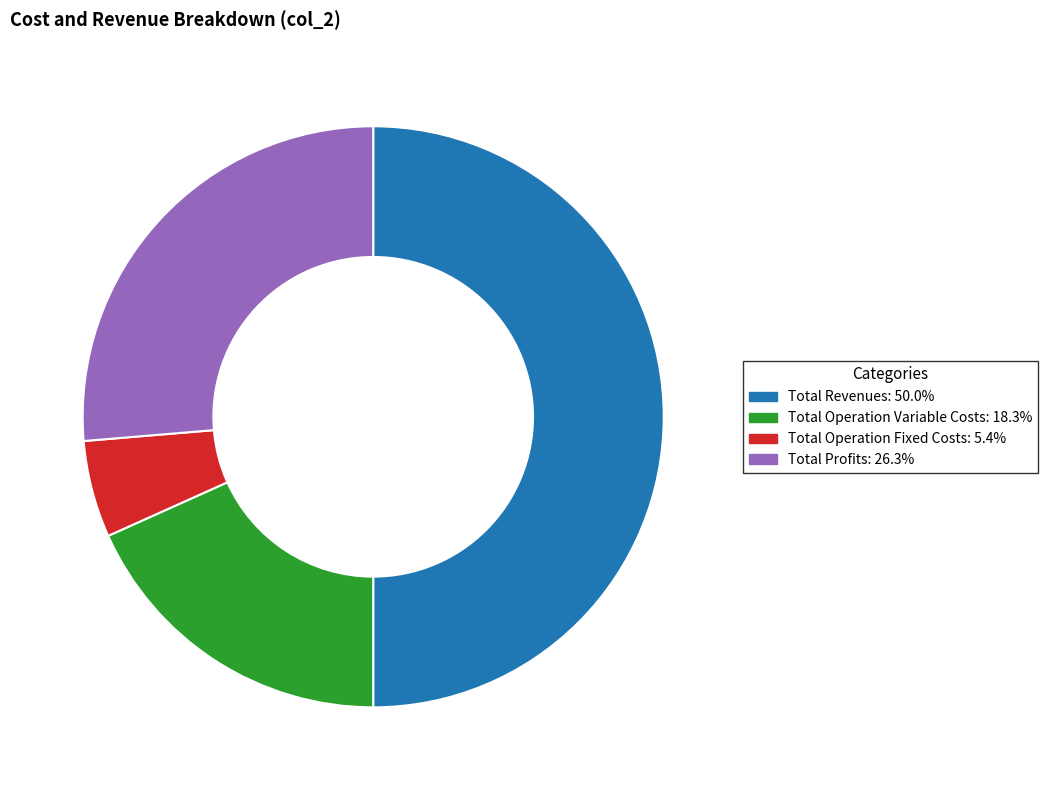

Is the sum of Total Profits: 26.3% and Total Operation Fixed Costs: 5.4% greater than half?

No